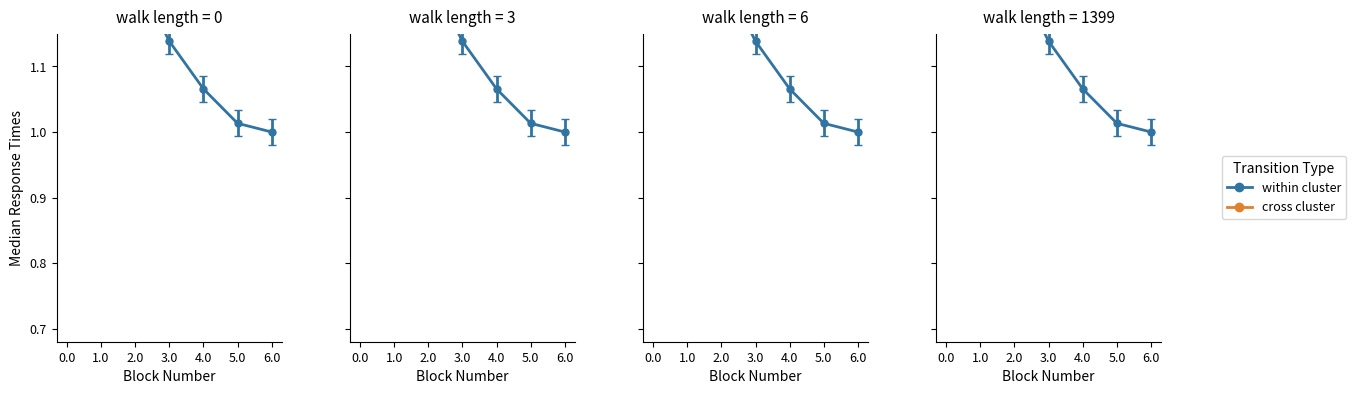

How many cross cluster values are between 1 and 2?

7